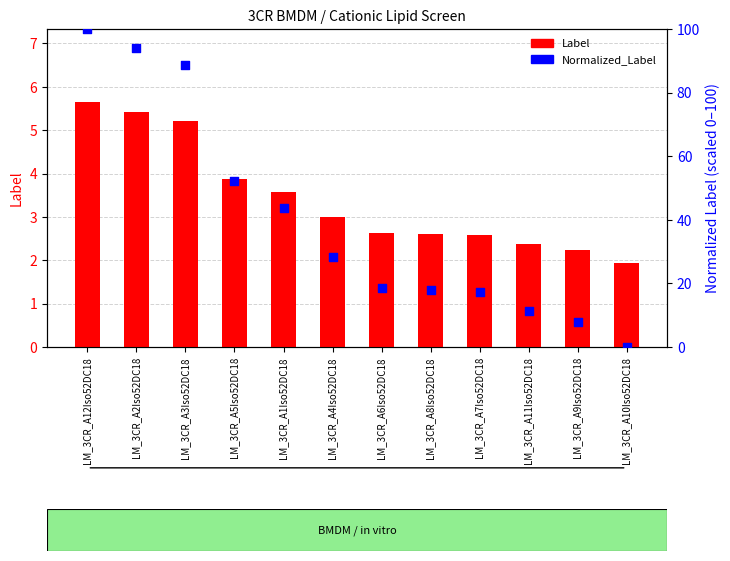

Which series reaches the maximum Y coordinate?

Normalized_Label